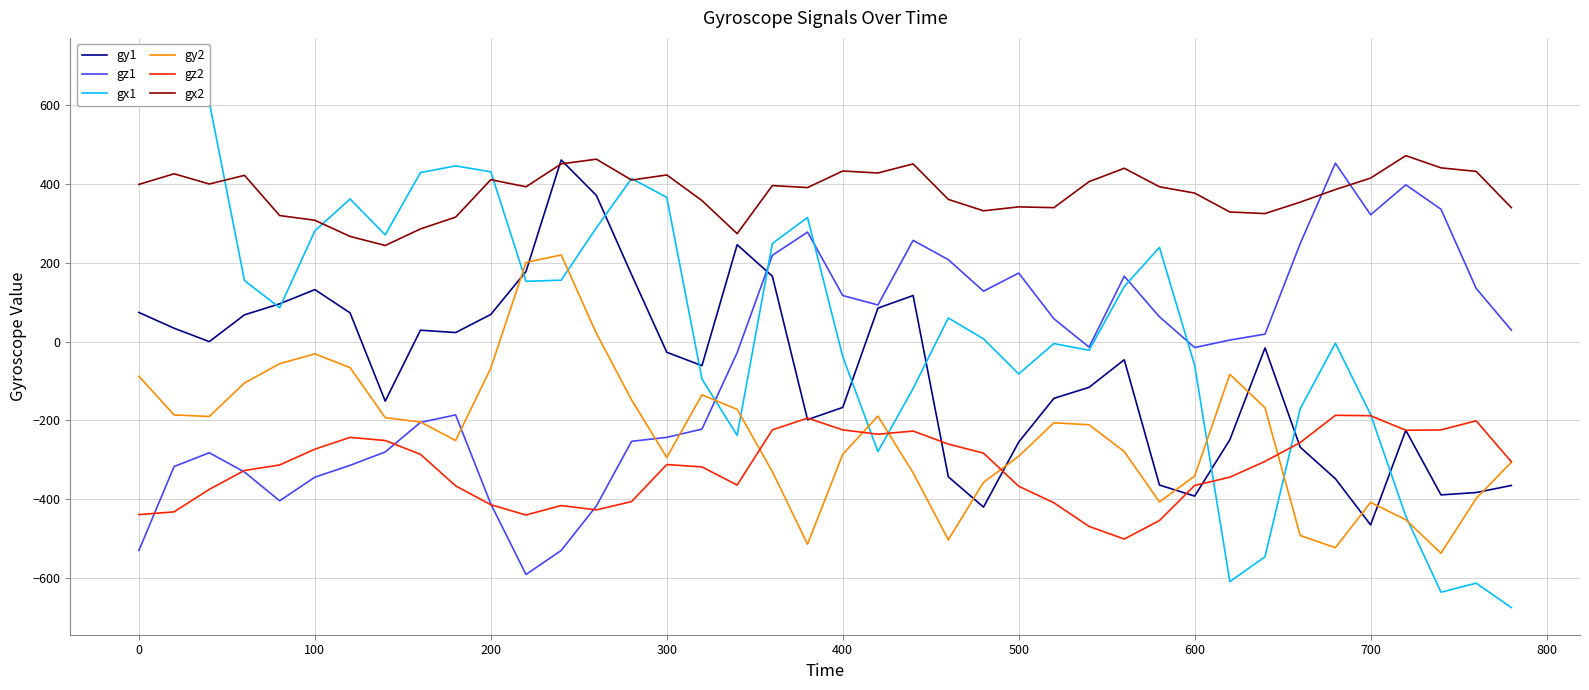

True or false: gx2 and gy2 intersect in this chart.

False